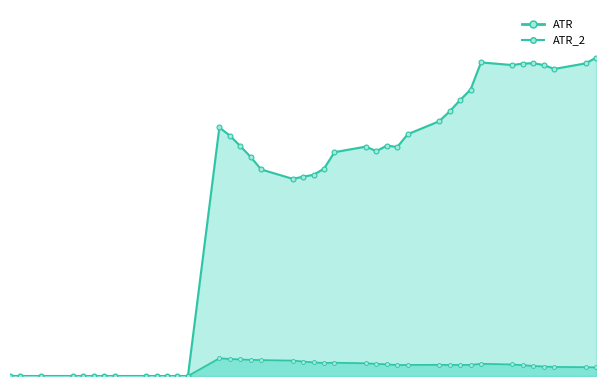

Reading left to right, what are all the values shown in this chart?

ATR: 0.0	0.0	0.0	0.0	0.0	0.0	0.0	0.0	0.0	0.0	0.0	0.0	0.0	0.2	0.2	0.2	0.1	0.1	0.1	0.1	0.1	0.1	0.1	0.2	0.1	0.2	0.2	0.2	0.2	0.2	0.2	0.2	0.2	0.2	0.2	0.2	0.2	0.2	0.2	0.2
ATR_2: 0.0	0.0	0.0	0.0	0.0	0.0	0.0	0.0	0.0	0.0	0.0	0.0	0.0	0.0	0.0	0.0	0.0	0.0	0.0	0.0	0.0	0.0	0.0	0.0	0.0	0.0	0.0	0.0	0.0	0.0	0.0	0.0	0.0	0.0	0.0	0.0	0.0	0.0	0.0	0.0